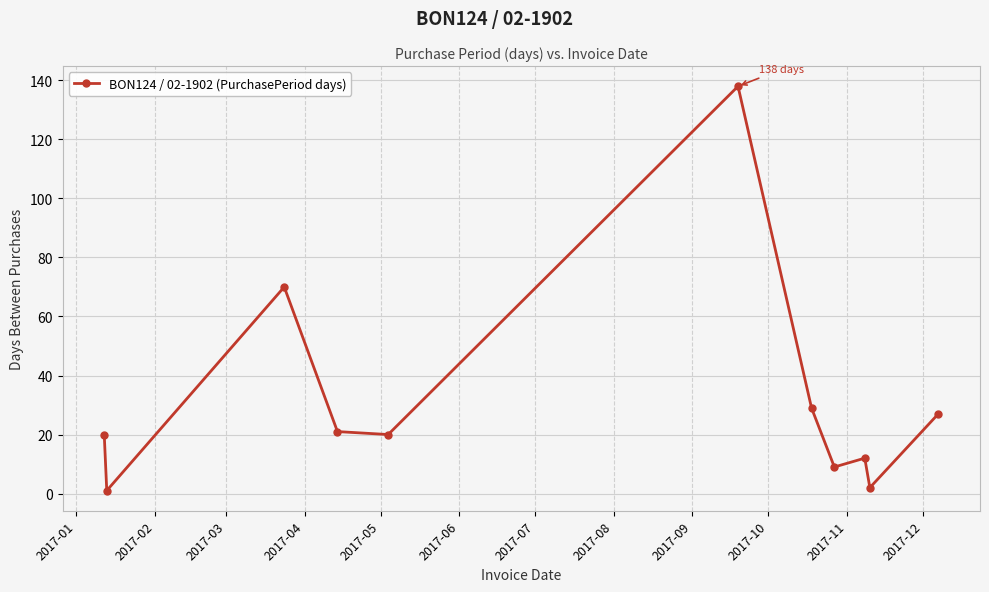

What is the maximum value shown in the chart?

138